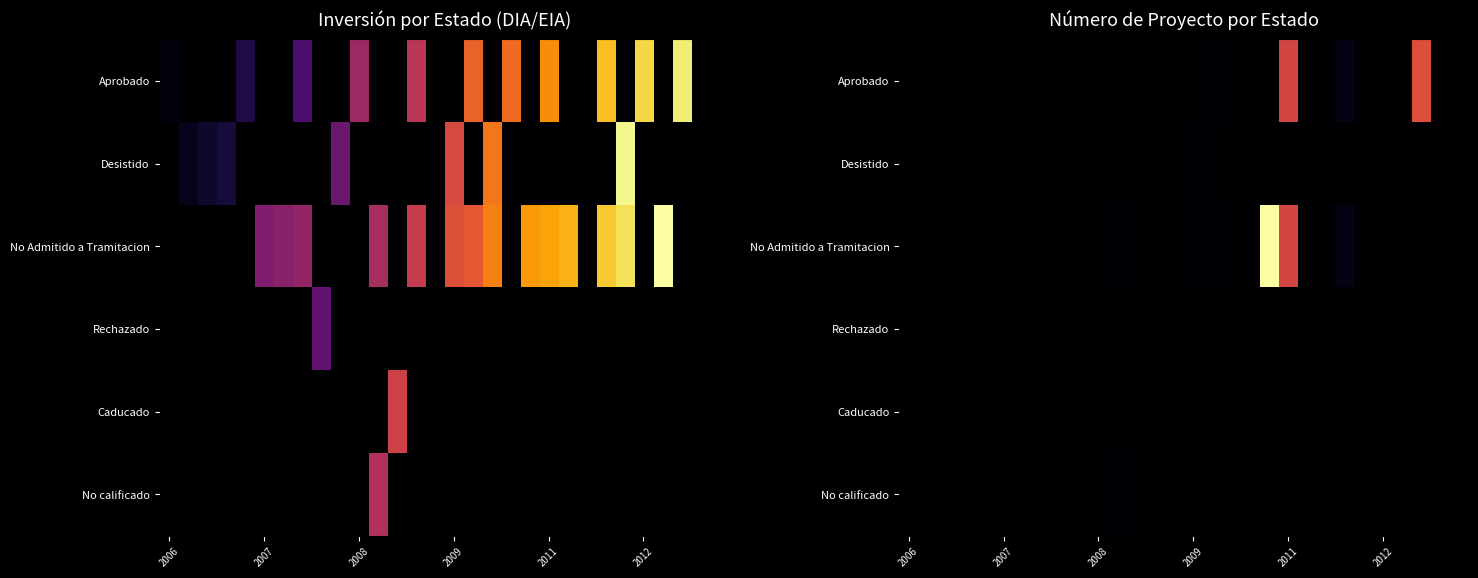

How many data points in Desistido are above 0?

7